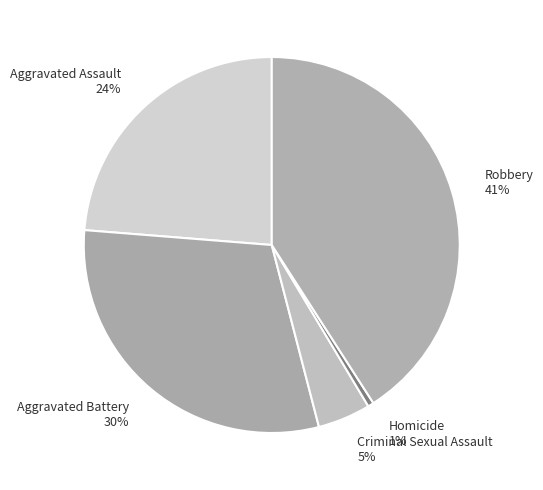

Which slice is the smallest?

Homicide